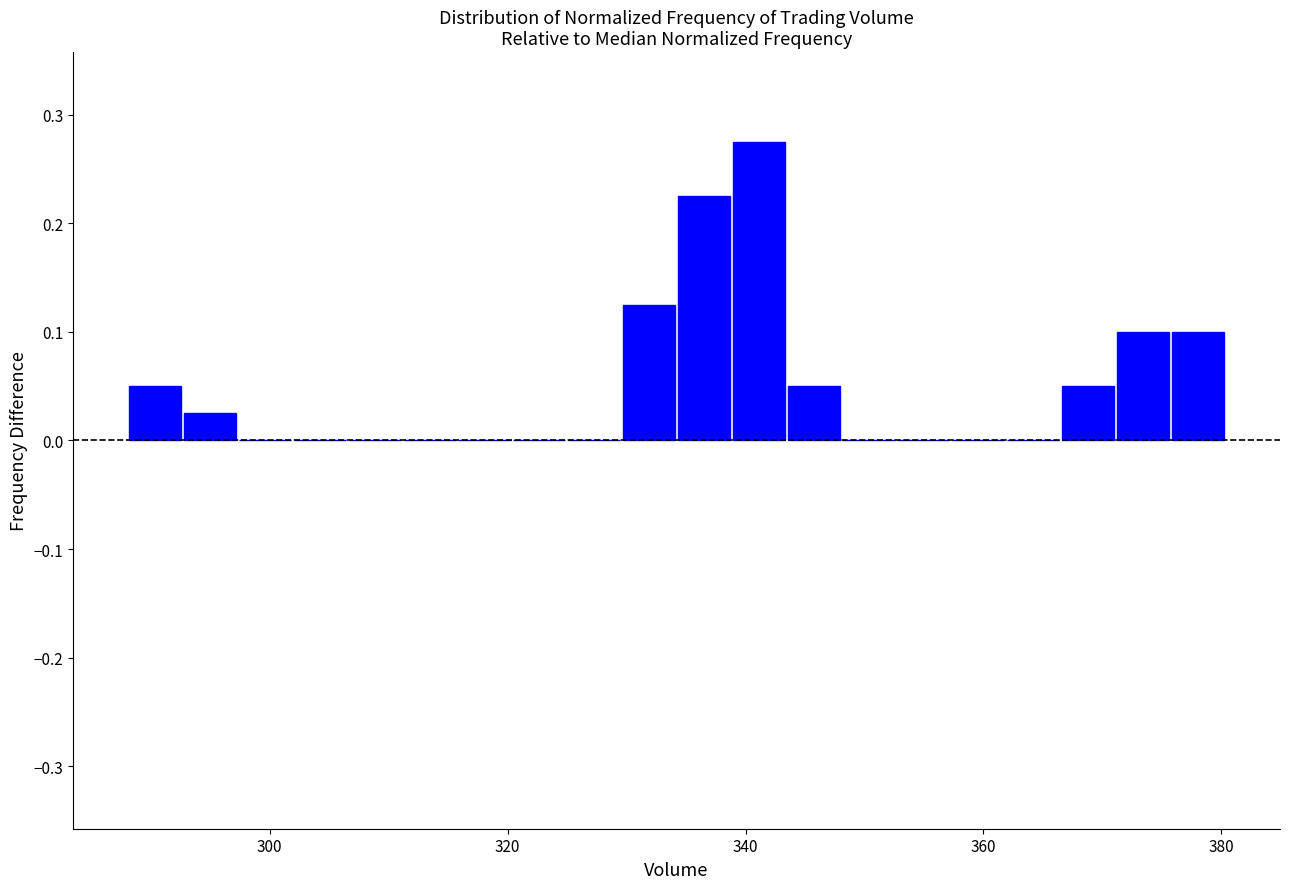

Read against the x-axis, roughly where is the centre of the tallest bar?

342